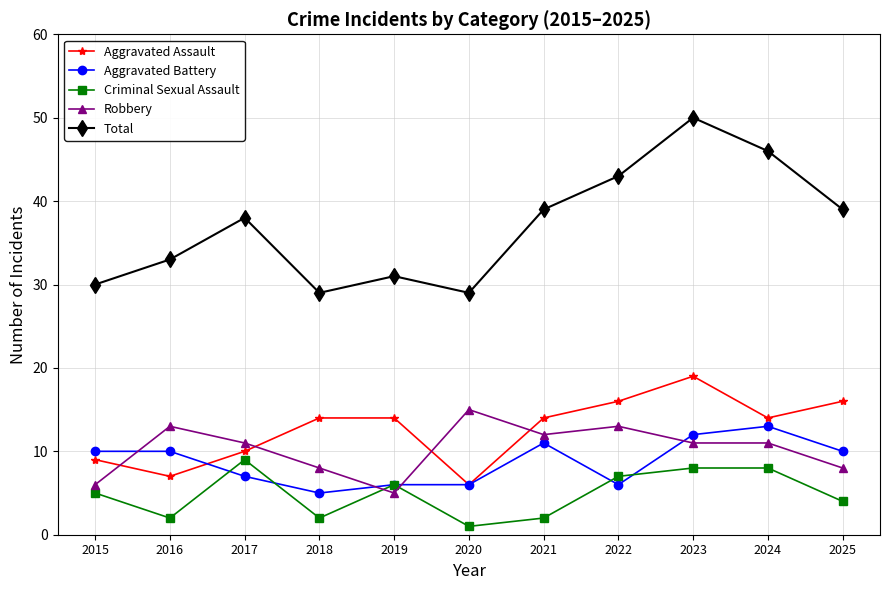

Which series has the largest total across all categories?

Total